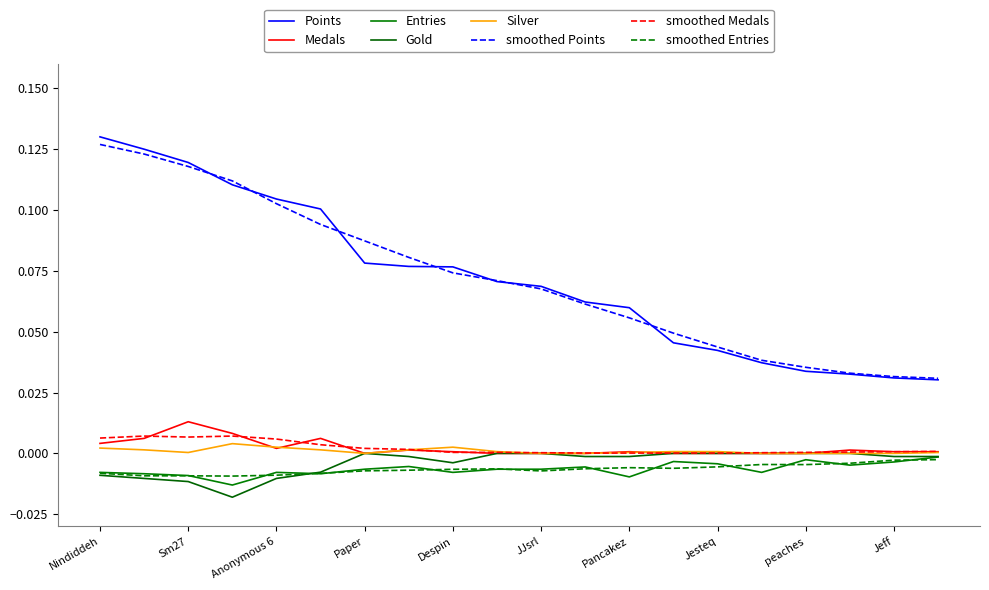

Is this an area chart (filled region under the line)?

No